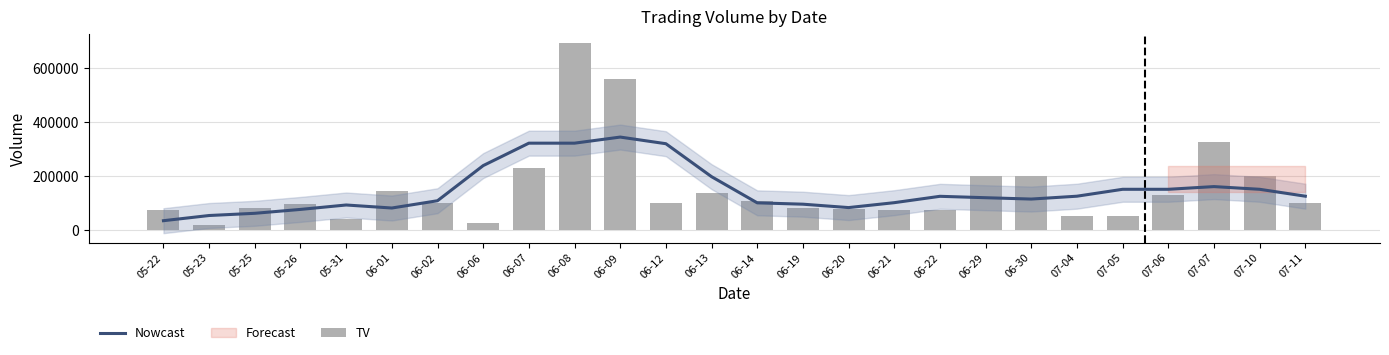

Reading left to right, extract all data points from this chart.

Nowcast: 34400	53600	61800	76200	92600	81400	108400	238600	321800	321800	344400	319800	197600	100600	95600	83000	101200	124800	119600	114600	125200	150800	150800	160800	150800	125200
TV: 73000	18000	81000	96000	41000	145000	100000	25000	231000	692000	561000	100000	138000	108000	81000	76000	75000	75000	199000	199000	50000	50000	128000	327000	199000	100000